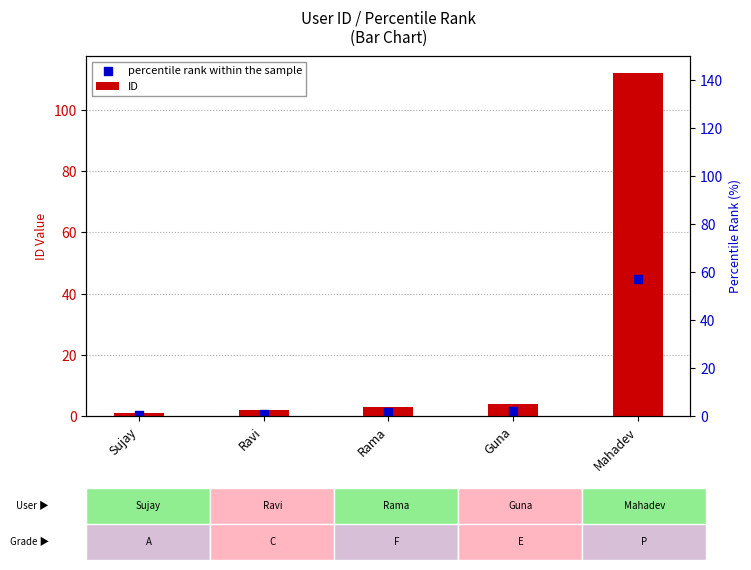

Which series has the widest spread of Y values?

ID